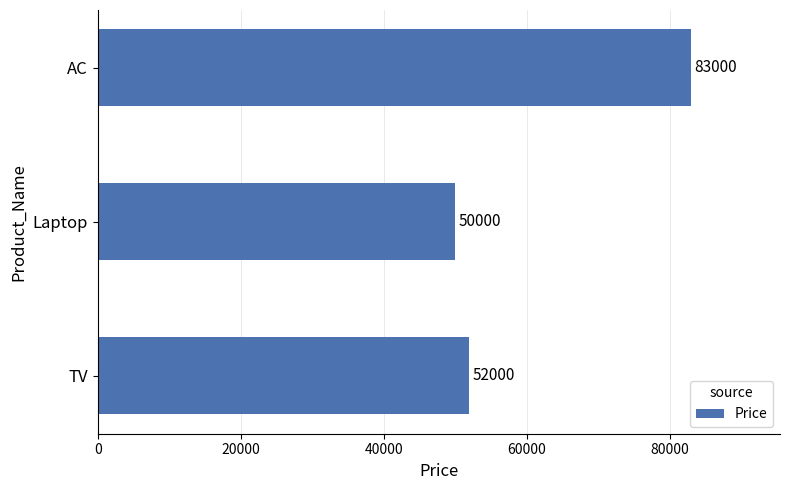

Which label corresponds to the largest value in the chart?

AC